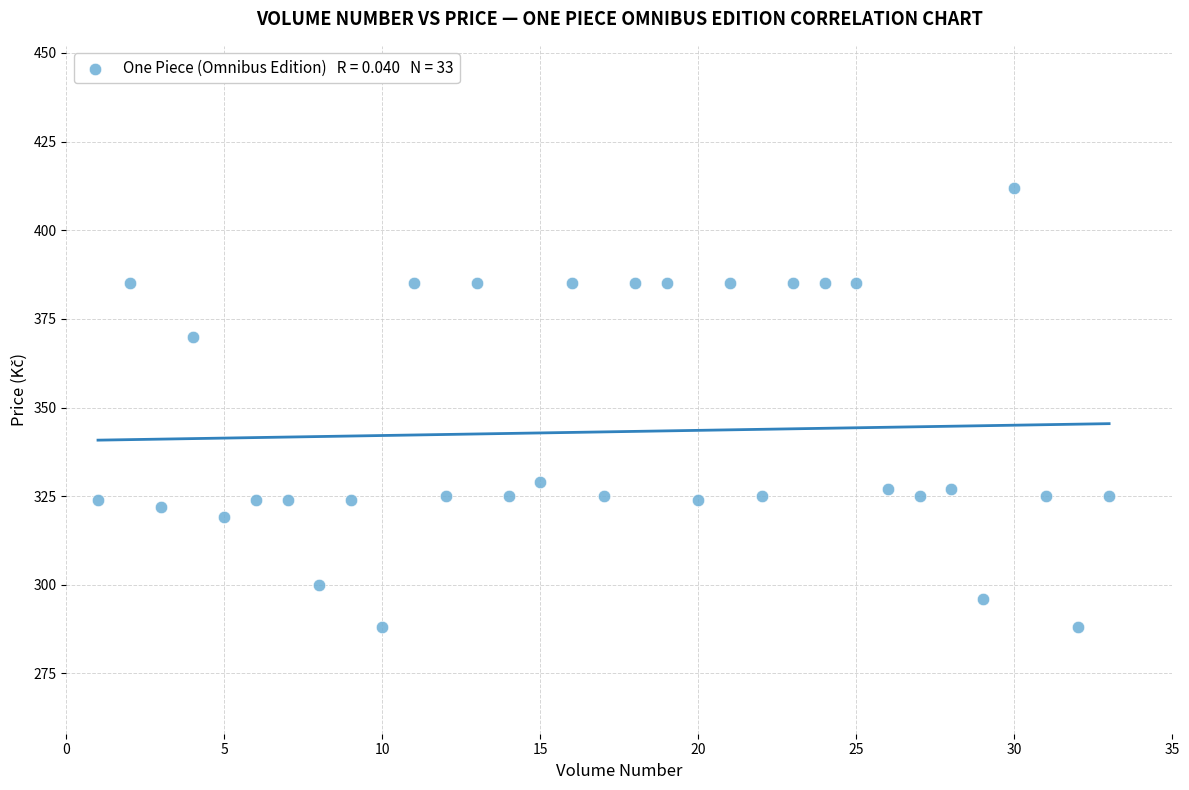

What is the range of Y values (max minus min)?

124